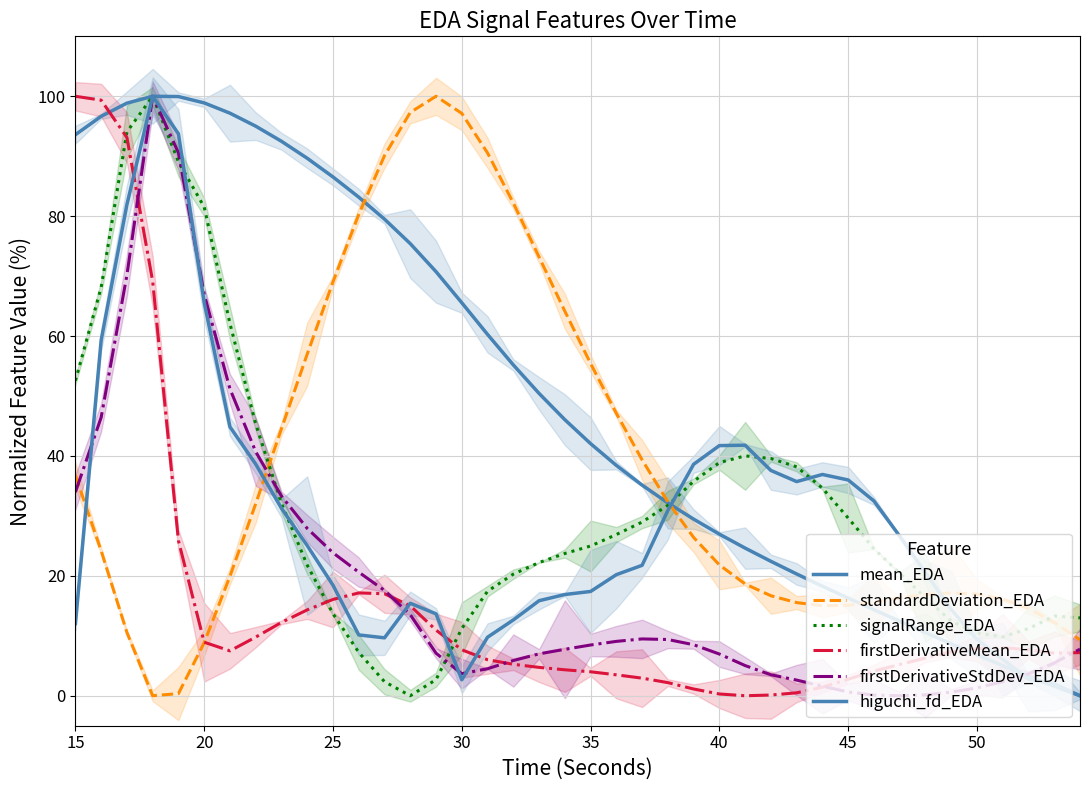

What is the difference between the maximum and second lowest values in the firstDerivativeStdDev_EDA series?

99.9